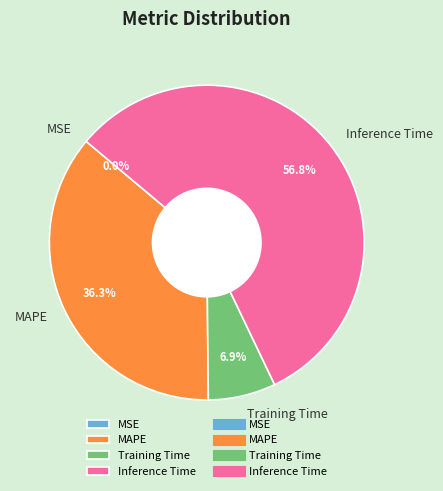

Between Training Time and MAPE, which is larger?

MAPE